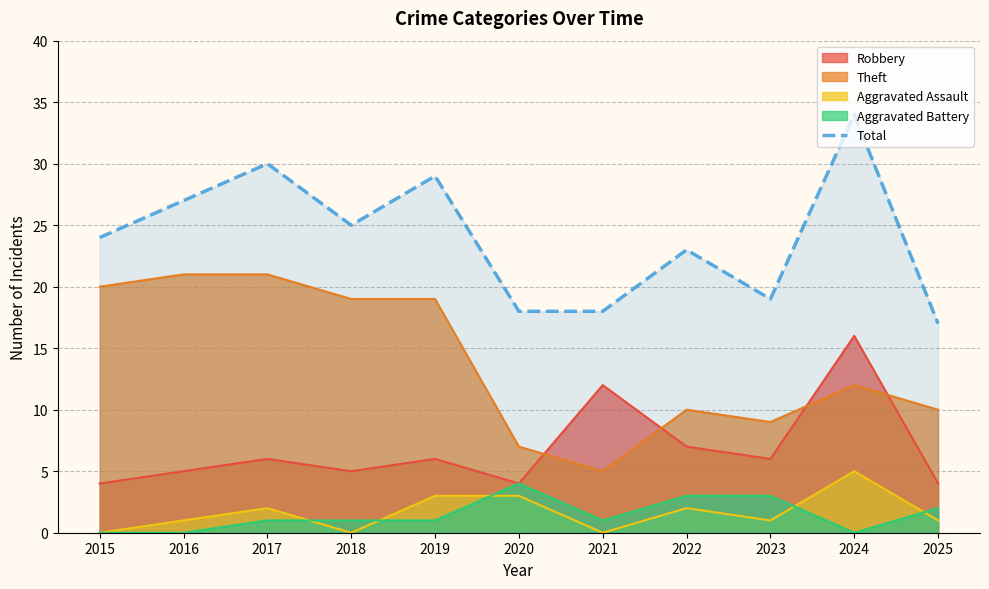

What is the sum of all values?

264